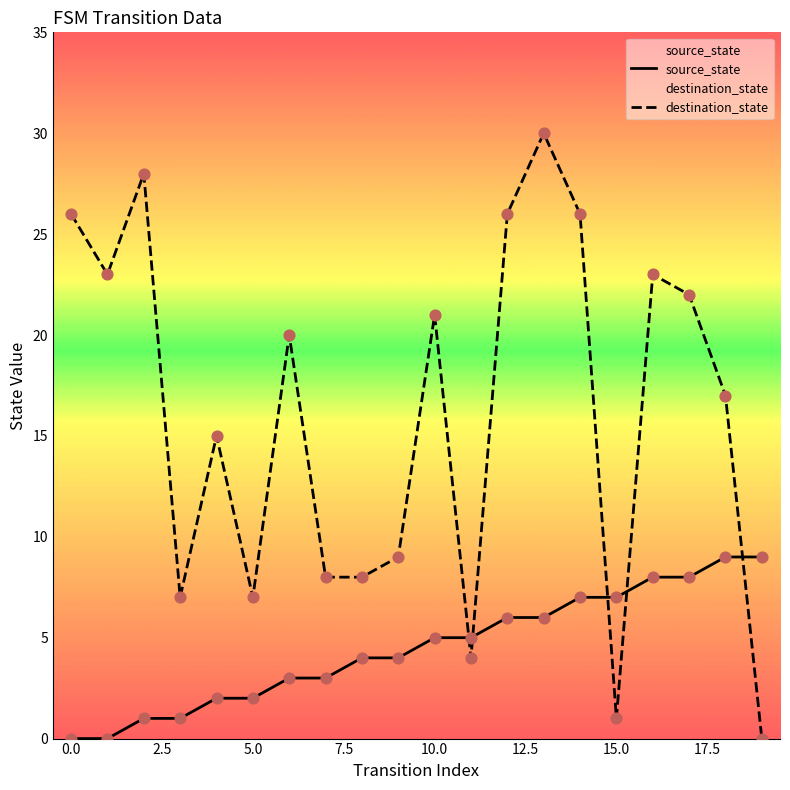

Which series has the largest Y range (max minus min)?

destination_state